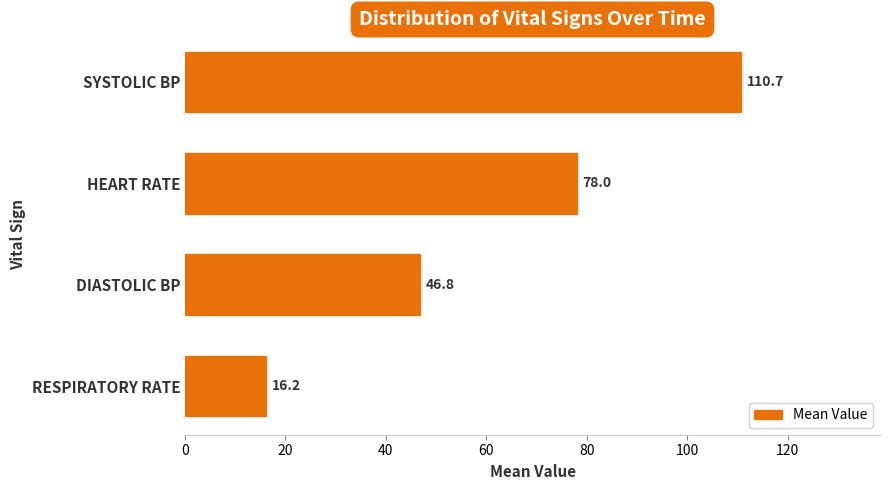

Where is the data nearest to the value 63?

HEART RATE